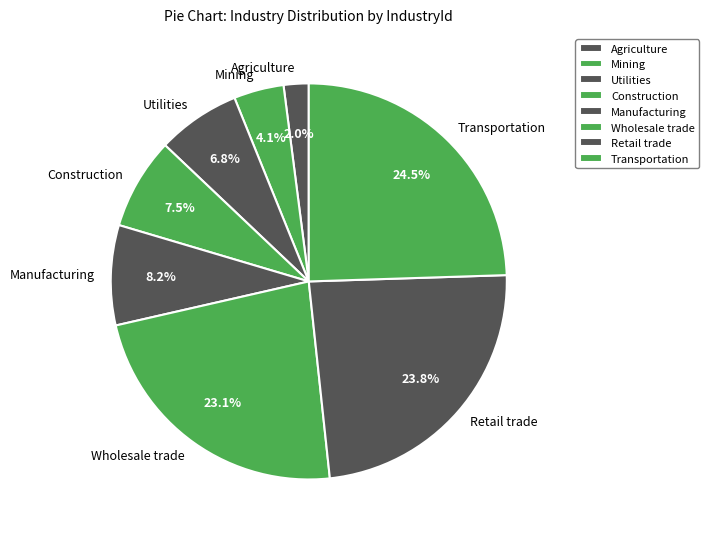

Rank the categories by value from lowest to highest.

Agriculture, Mining, Utilities, Construction, Manufacturing, Wholesale trade, Retail trade, Transportation